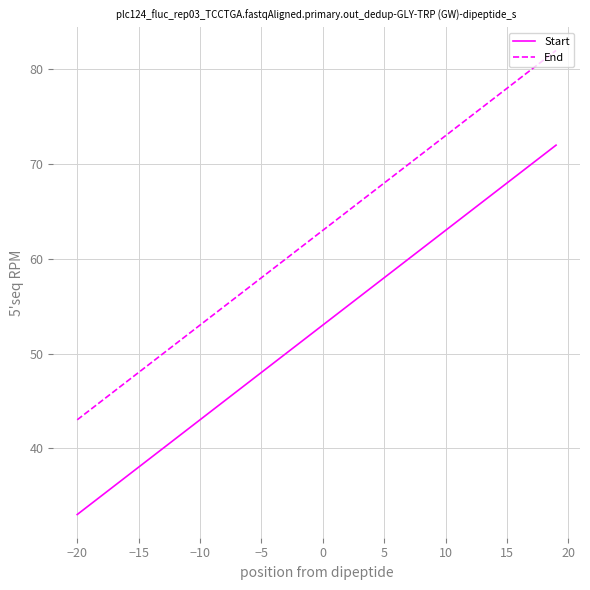

Reading right to left, what are all the values shown in this chart?

Start: 72	71	70	69	68	67	66	65	64	63	62	61	60	59	58	57	56	55	54	53	52	51	50	49	48	47	46	45	44	43	42	41	40	39	38	37	36	35	34	33
End: 82	81	80	79	78	77	76	75	74	73	72	71	70	69	68	67	66	65	64	63	62	61	60	59	58	57	56	55	54	53	52	51	50	49	48	47	46	45	44	43